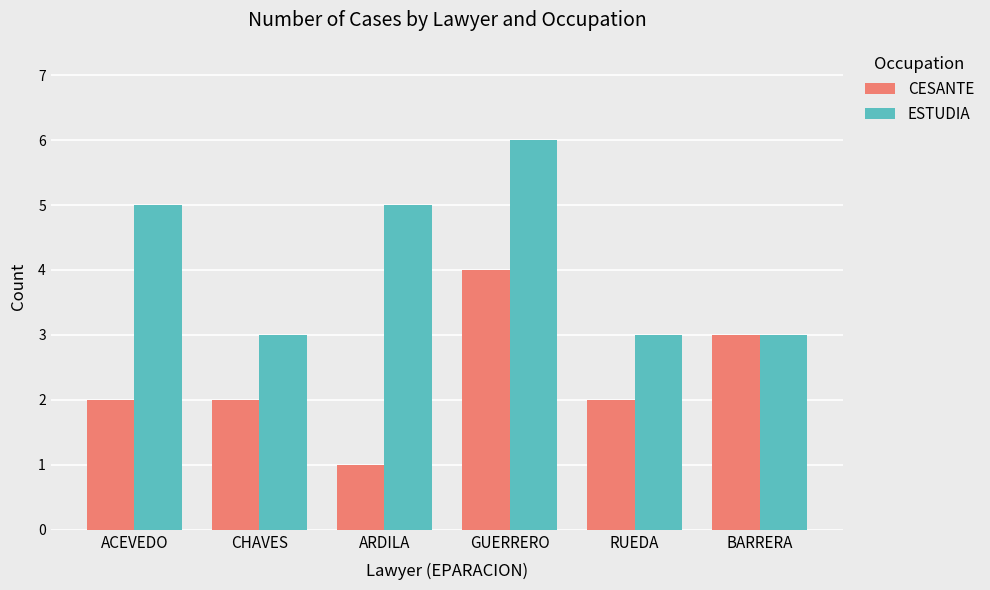

The value of ESTUDIA at GUERRERO is 10. True or false?

False